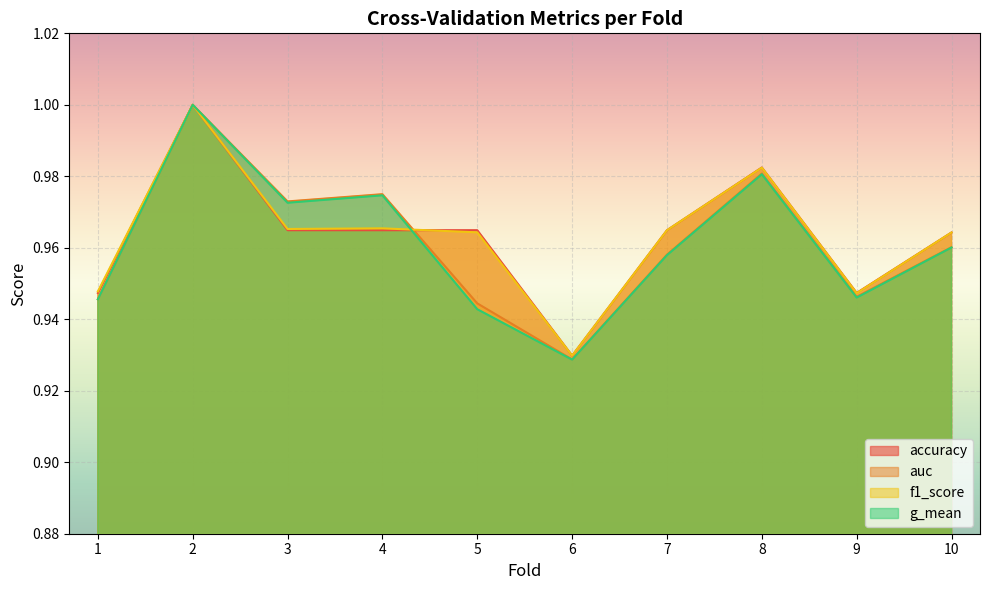

True or false: f1_score has a value of 1.0 at 10.

True